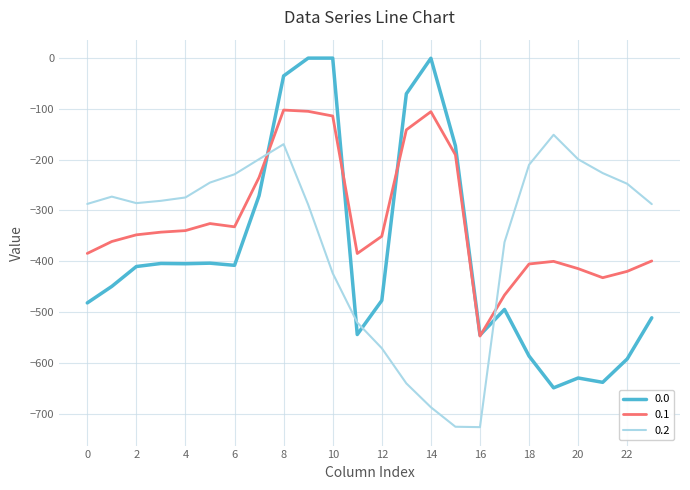

Rank the series by their average value, from lowest to highest.

0.0, 0.2, 0.1